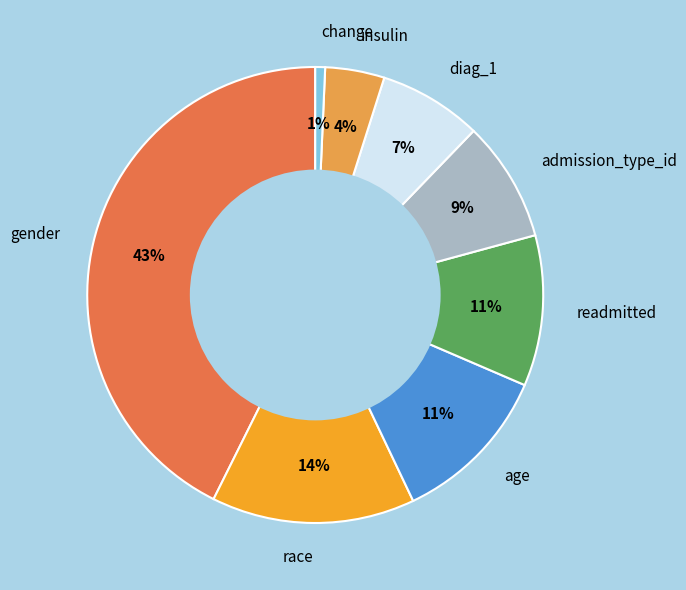

How many segments does this pie chart have?

8